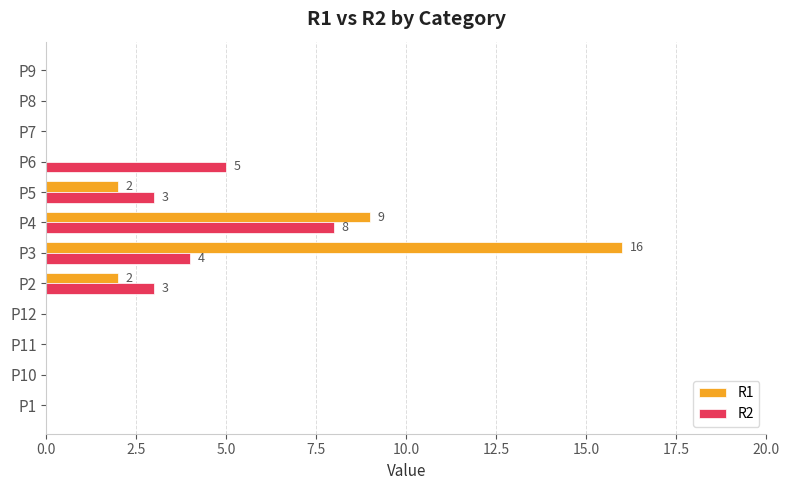

At which category is the sum across all series the highest?

P3